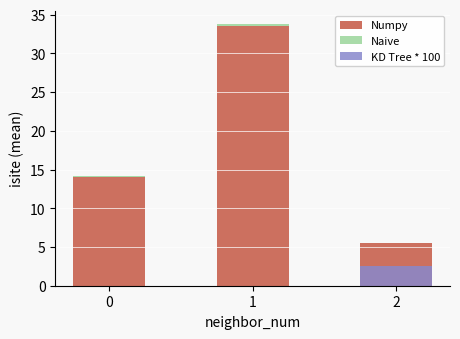

How many bars are there in each group?

3